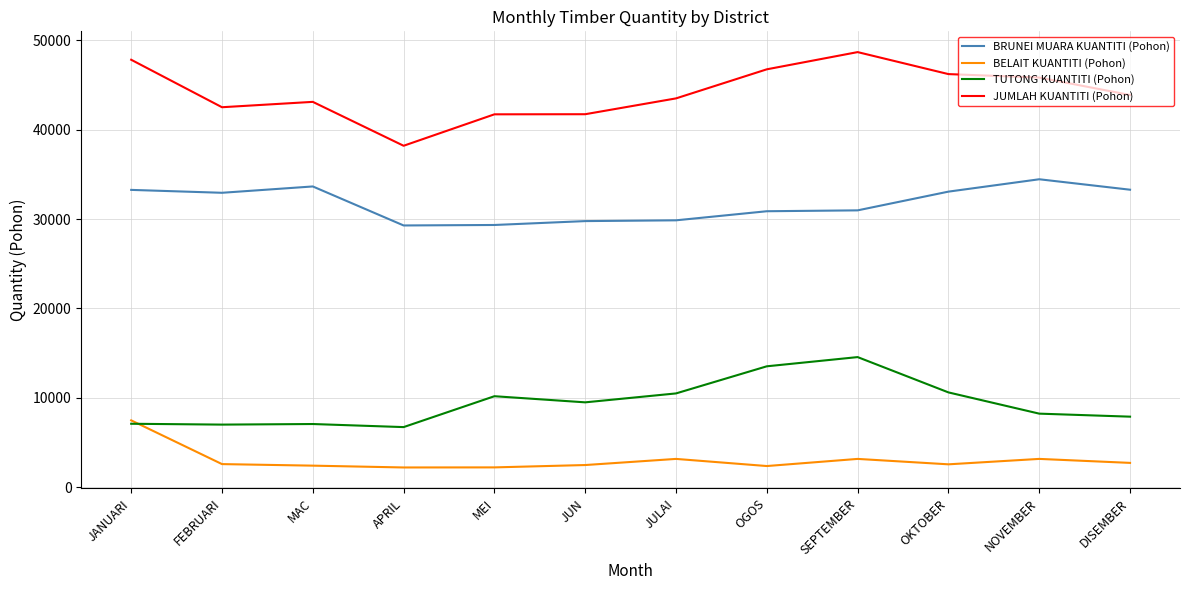

Which series changed the most between APRIL and JULAI?

JUMLAH KUANTITI (Pohon)